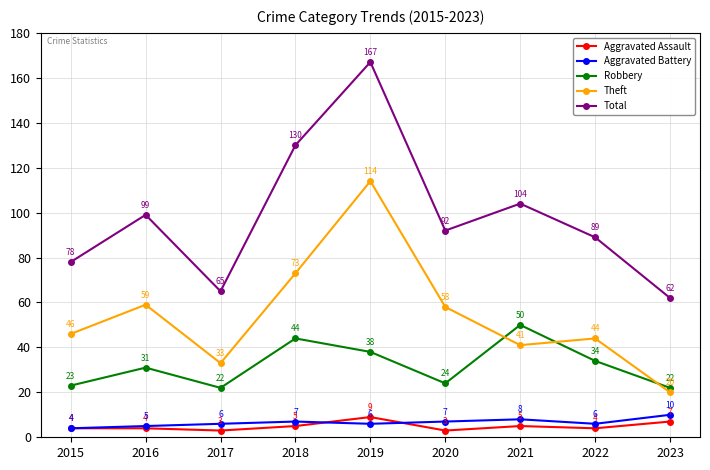

Which series has the largest range (max minus min)?

Total